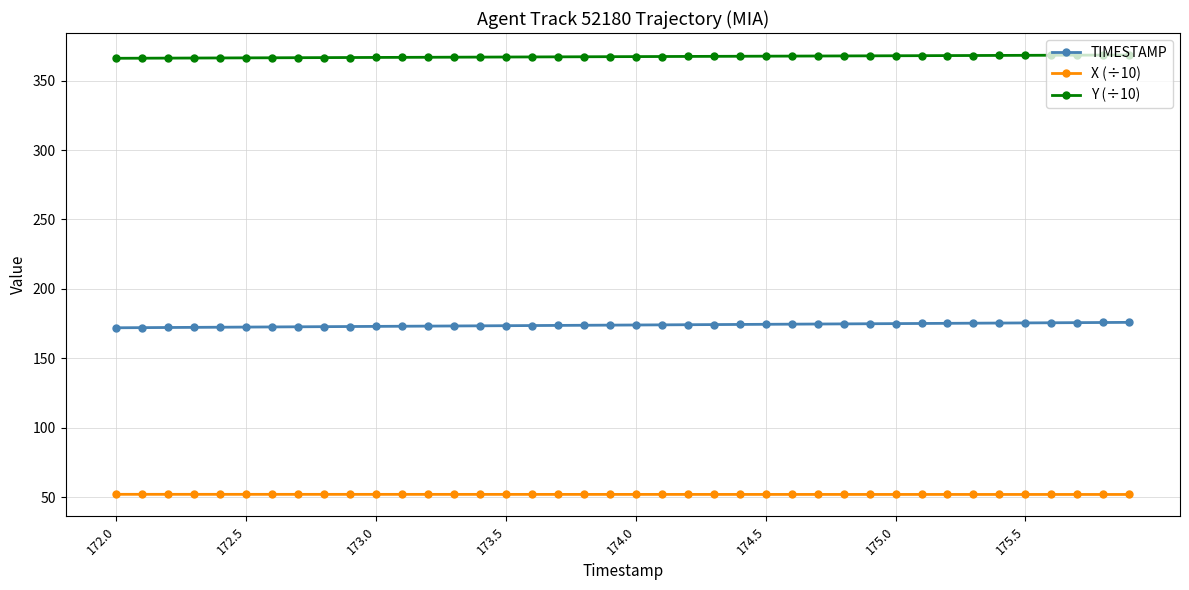

What is the maximum value for Y (÷10)?

368.5